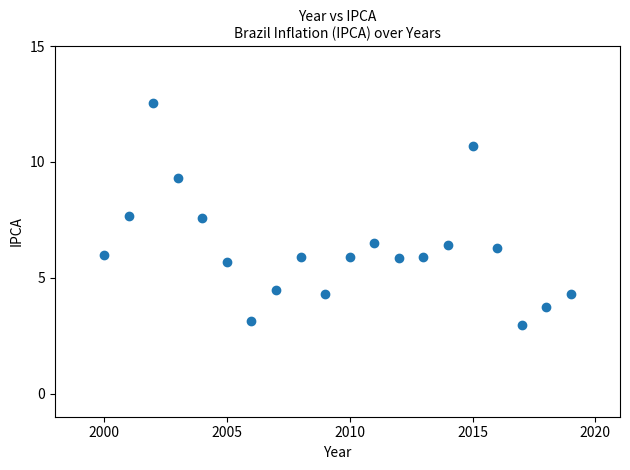

What is the range of X values (max minus min)?

19.0